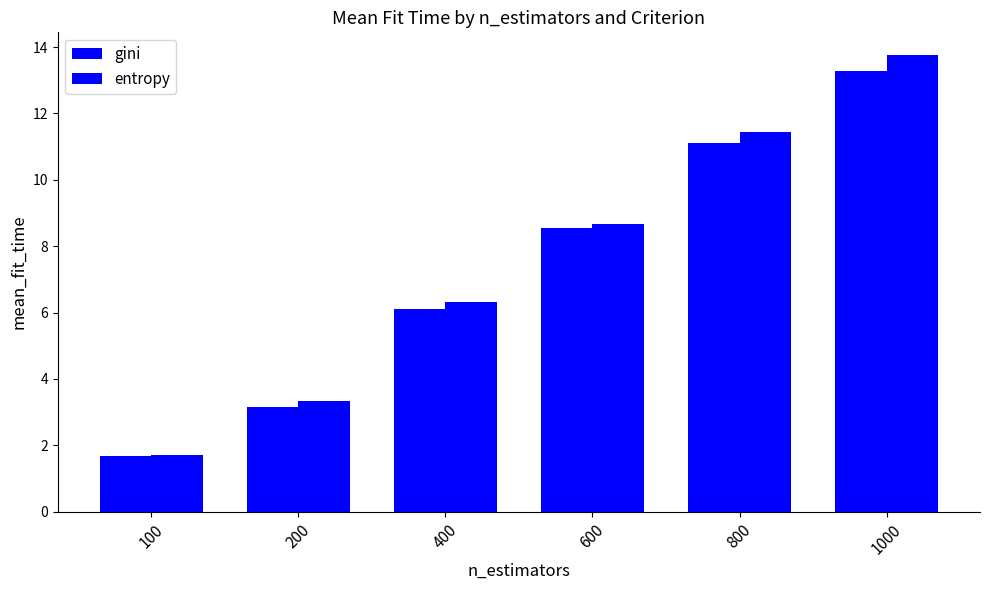

Reading left to right, transcribe all the data shown in this chart.

gini: 100=1.7	200=3.1	400=6.1	600=8.6	800=11.1	1000=13.3
entropy: 100=1.7	200=3.3	400=6.3	600=8.7	800=11.4	1000=13.8